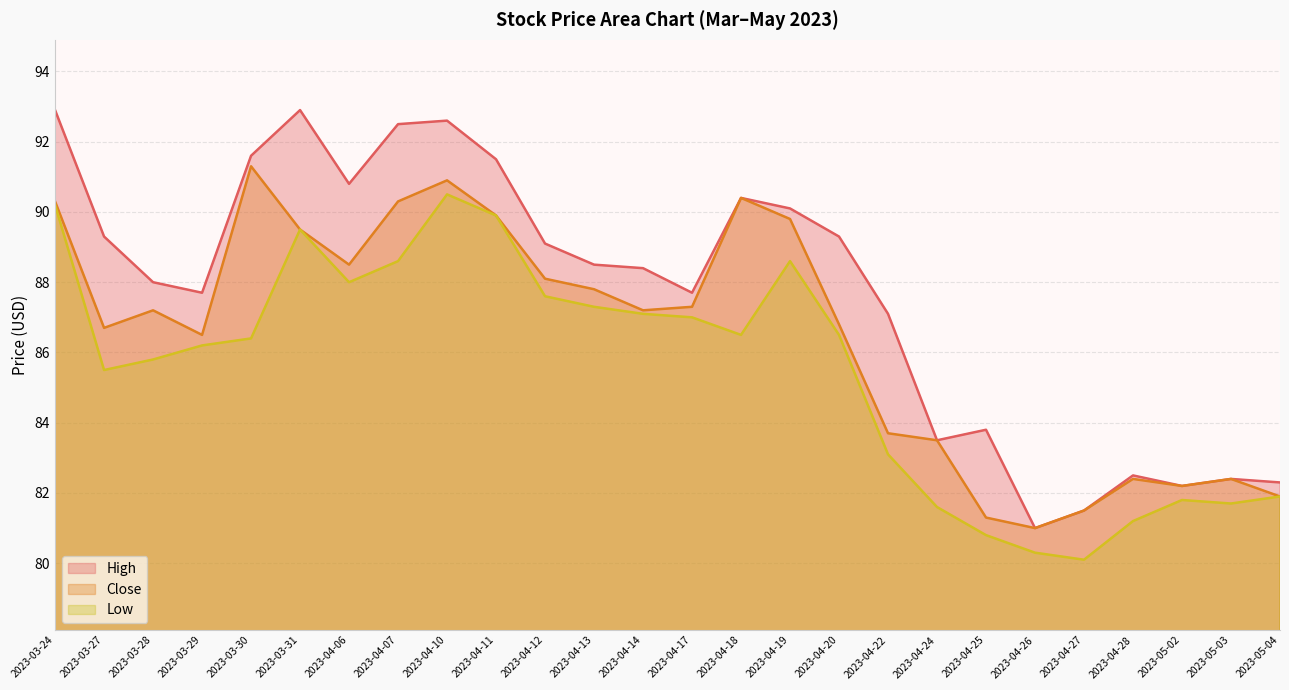

At which category is the sum across all series the highest?

2023-04-10